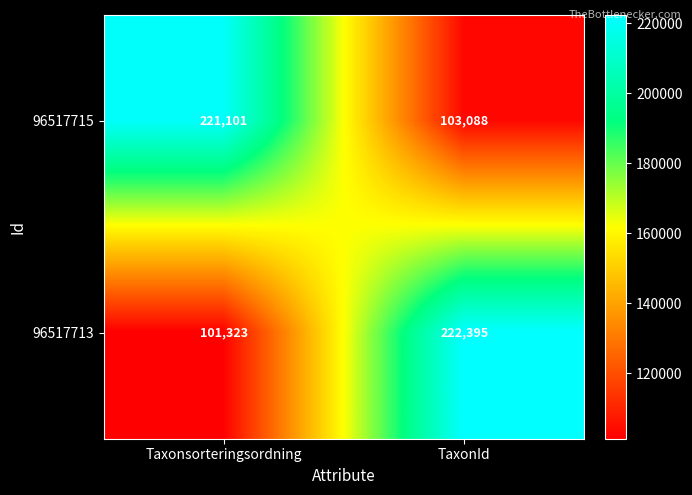

The value of 96517715 at Taxonsorteringsordning is 293033. True or false?

False